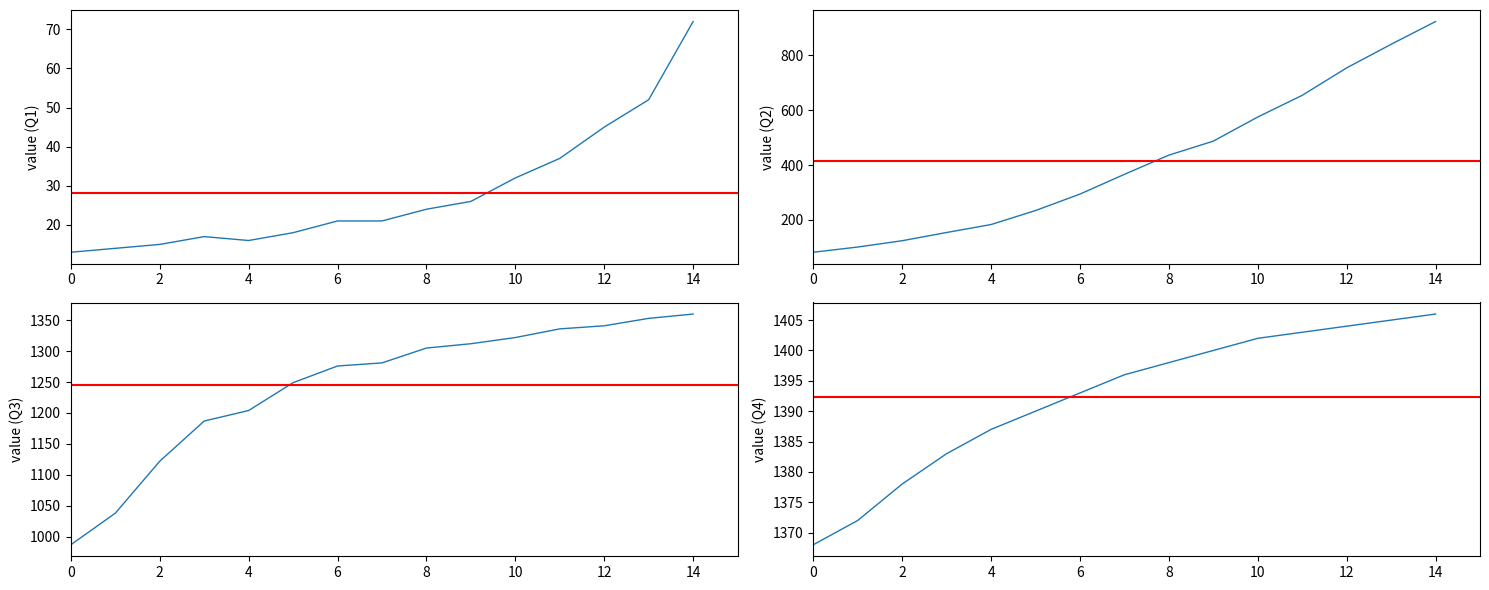

How many values in the value (Q3) series exceed 1281?

7